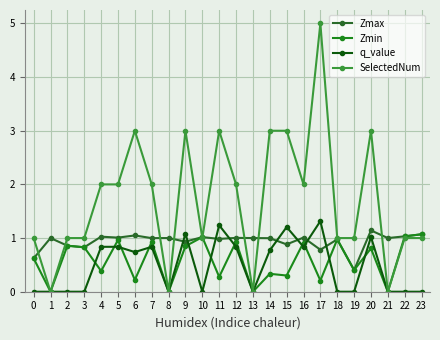

What is the difference between the maximum and minimum values in the q_value series?

1.3